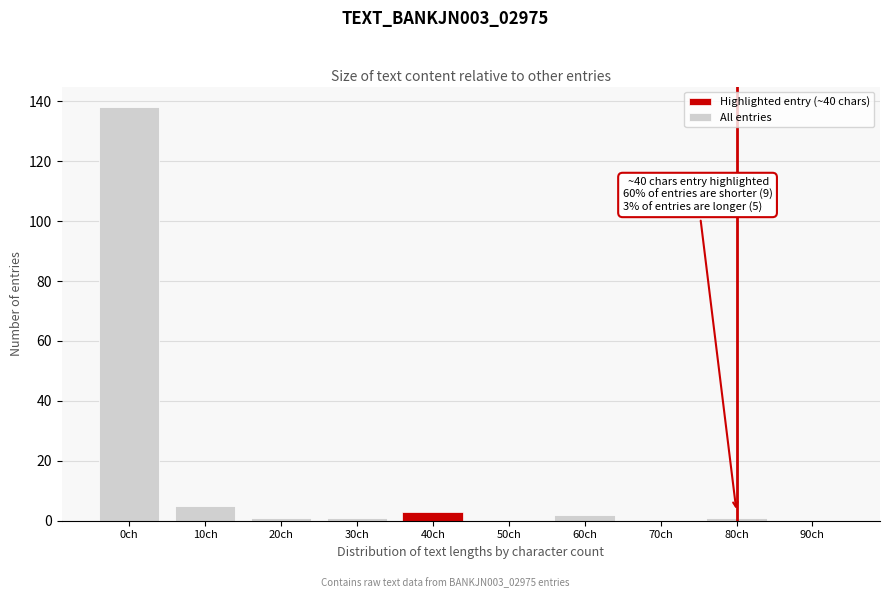

Reading left to right, transcribe all the data shown in this chart.

0ch=138	10ch=5	20ch=1	30ch=1	40ch=3	50ch=0	60ch=2	70ch=0	80ch=1	90ch=0